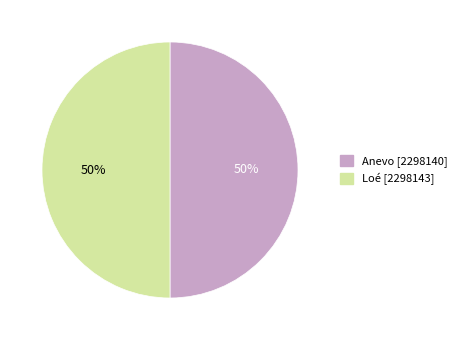

To the nearest percent, what percentage of the pie is Loé?

50%